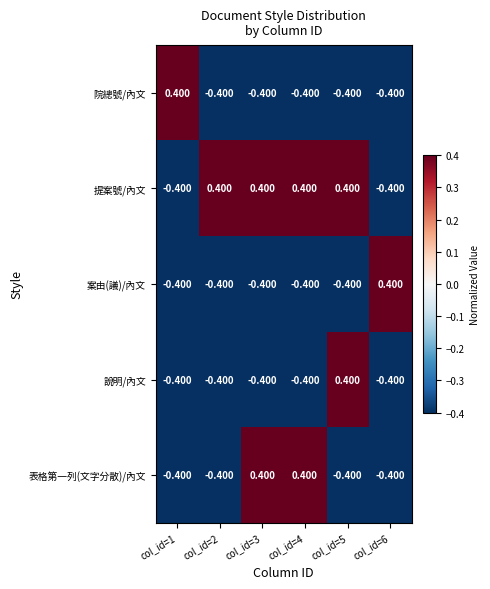

Which series changed the most between col_id=2 and col_id=4?

表格第一列(文字分散)/內文